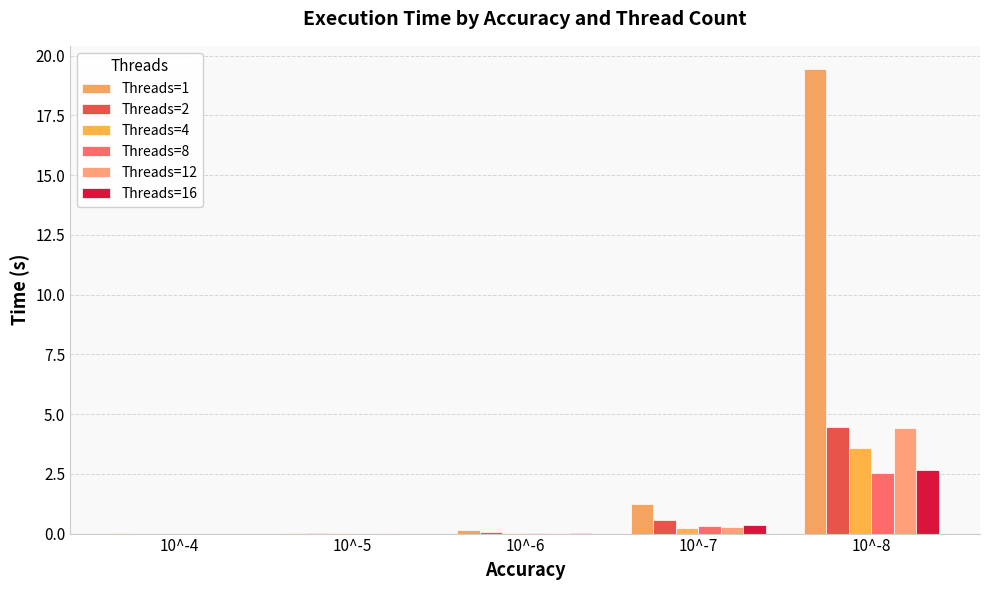

What is the difference between the second highest and minimum values in the Threads=2 series?

0.6